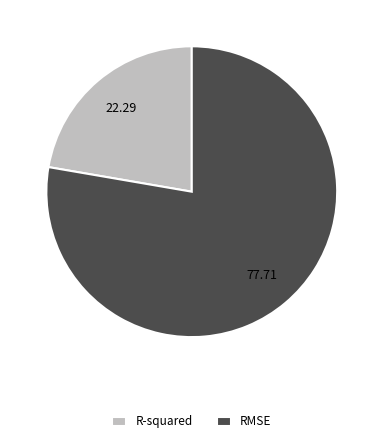

Does R-squared represent more than half of the total?

No